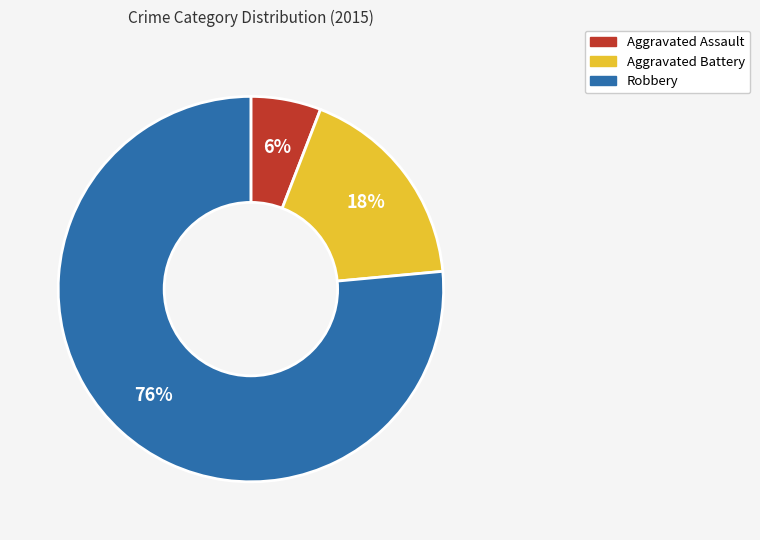

To the nearest percent, what is the difference between the Aggravated Assault and Aggravated Battery slice percentages?

12%